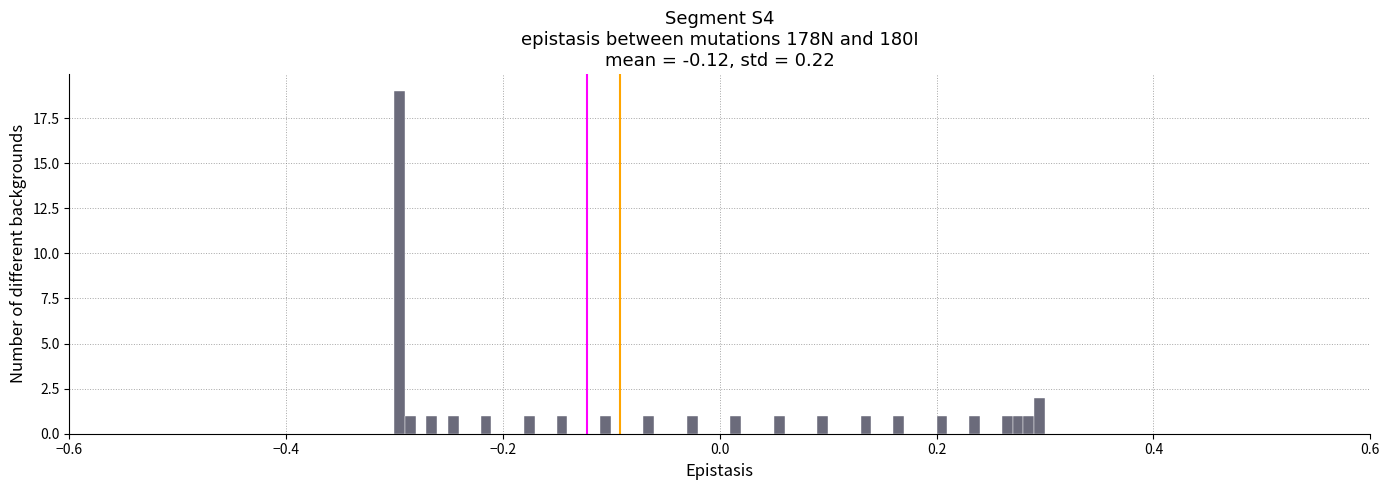

Around what value on the x-axis is the tallest bar? Give the approximate position of its centre, as read against the axis.

-0.30